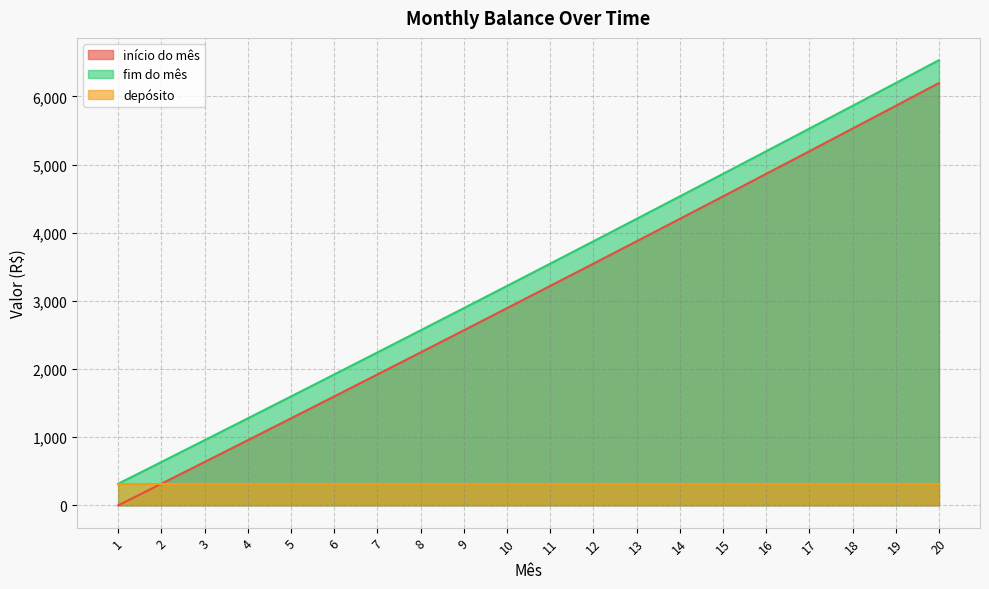

Rank the categories by início do mês value from highest to lowest.

20, 19, 18, 17, 16, 15, 14, 13, 12, 11, 10, 9, 8, 7, 6, 5, 4, 3, 2, 1